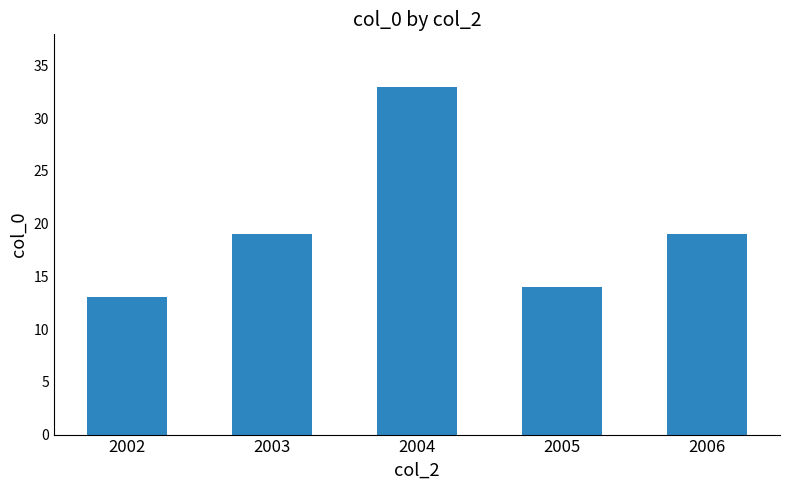

What is the approximate value at 2004?

33